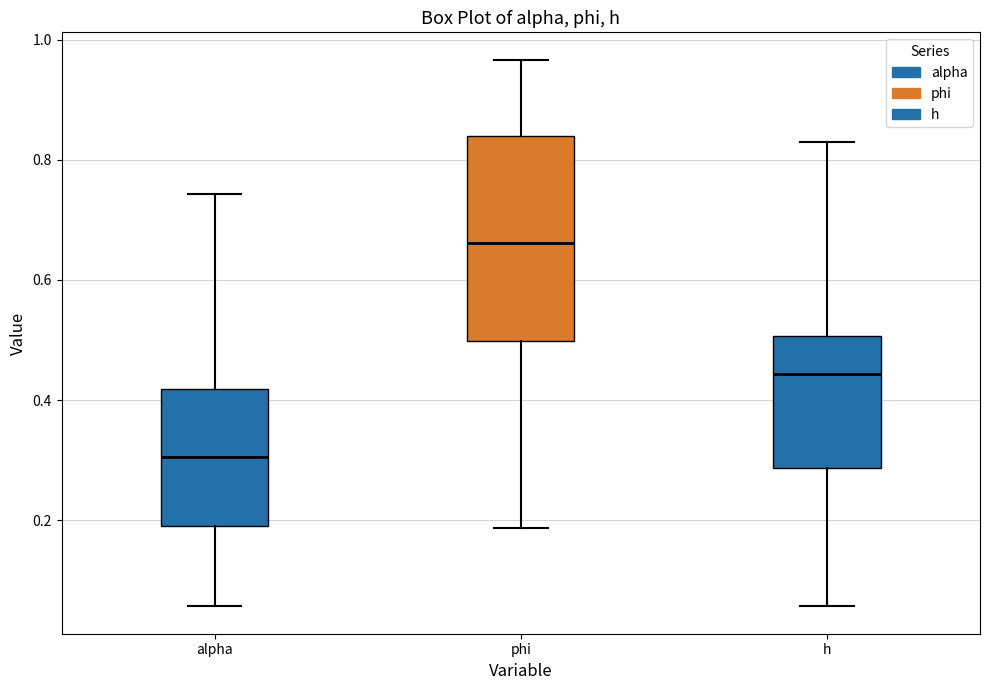

Which box has the highest median line?

phi